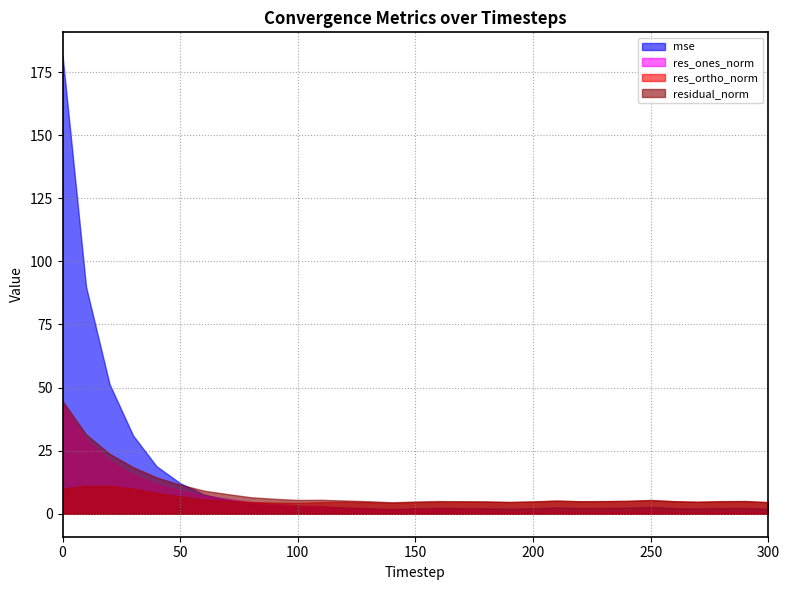

The mse series shows 2.3 at 160. True or false?

True